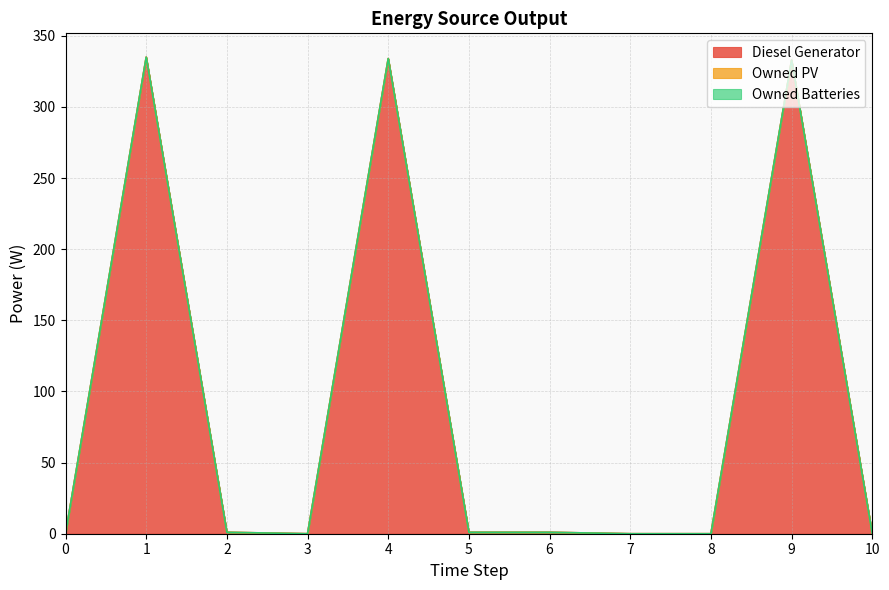

Between 7 and 8, which is larger?

7